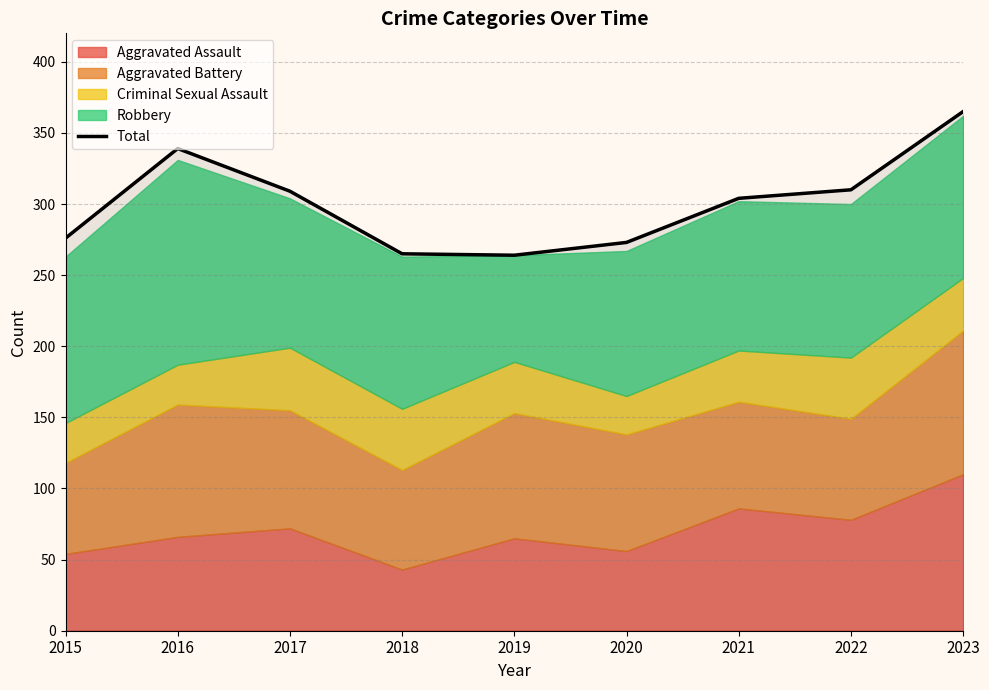

Rank the categories by value from highest to lowest.

2023, 2016, 2022, 2017, 2021, 2015, 2020, 2018, 2019